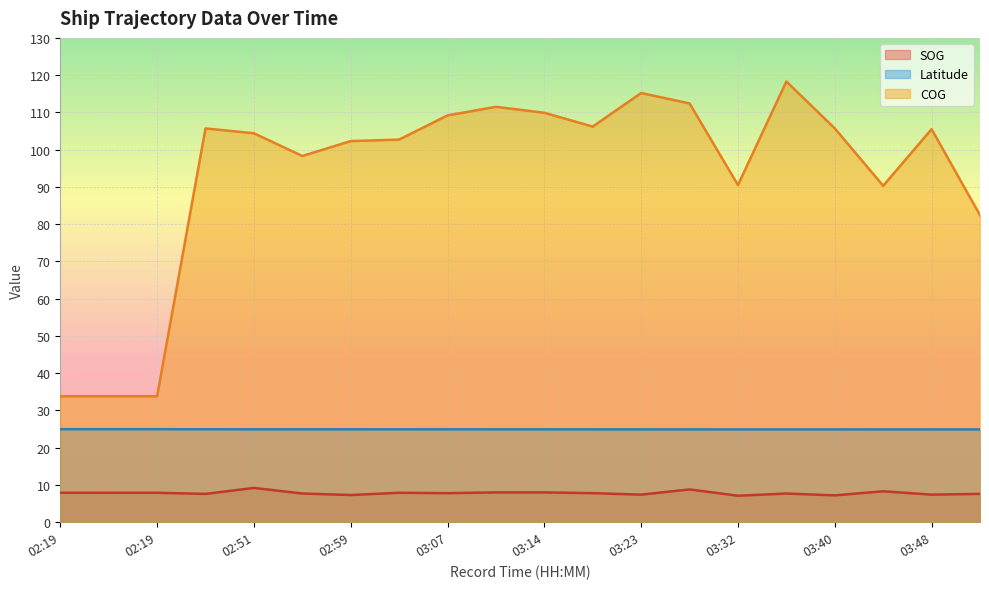

True or false: SOG has a value of 10.7 at 03:19.

False